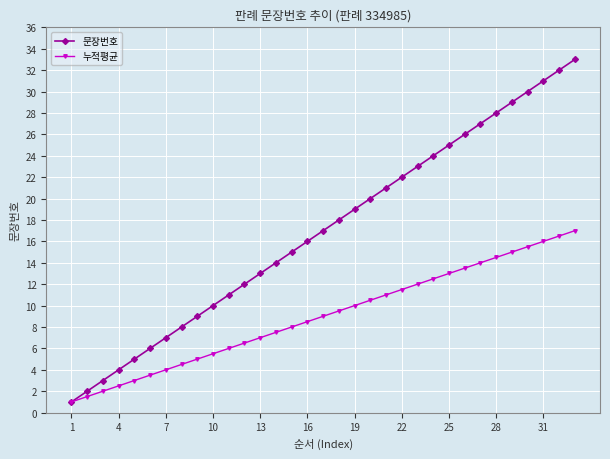

What is the difference between the maximum and minimum values in the 누적평균 series?

16.0